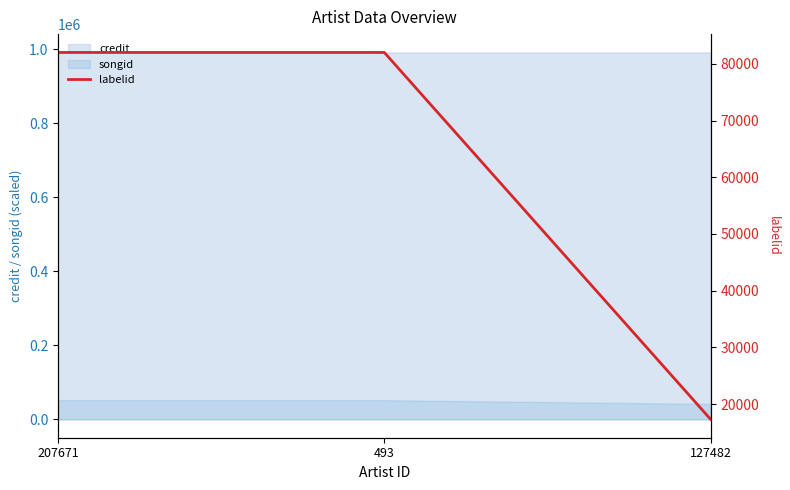

At which category does the chart reach its peak across all series?

207671